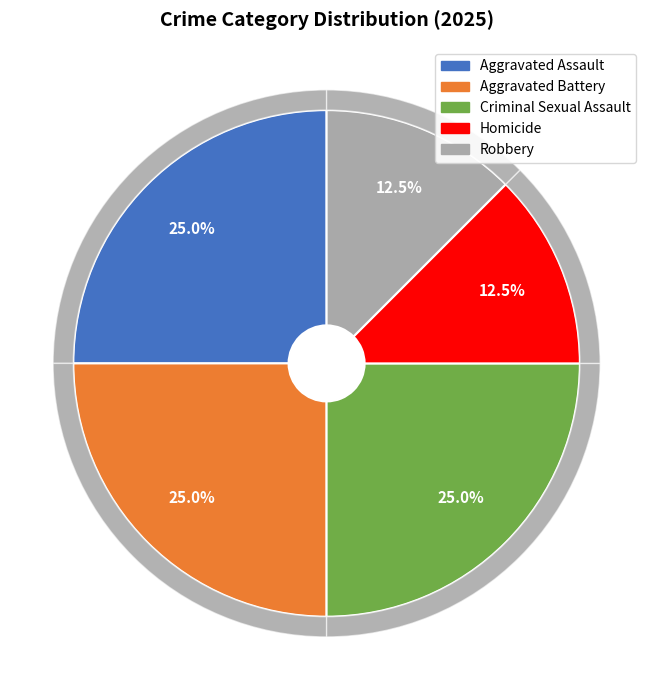

To the nearest percent, what is the average slice percentage?

20%